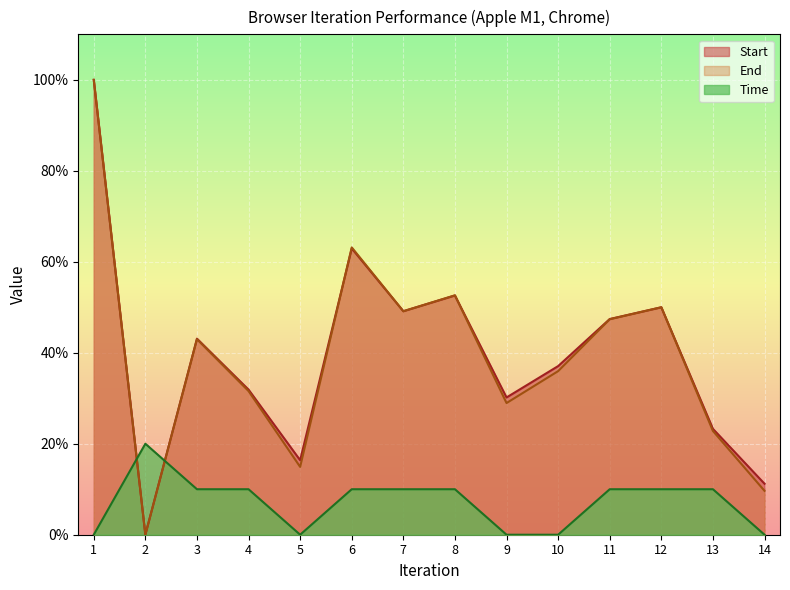

How many data points in Start are above 43?

7